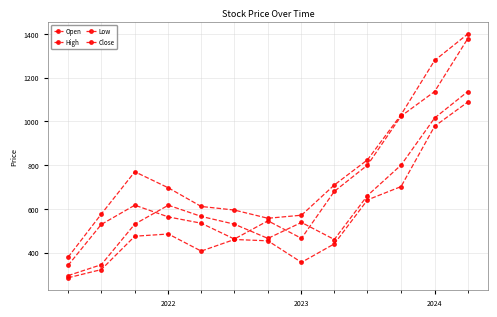

Which series has the largest total across all categories?

High